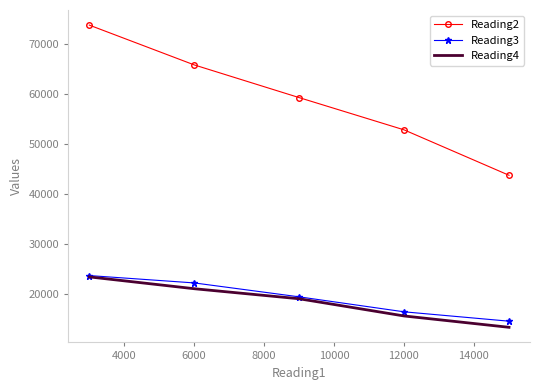

Which series has the largest total across all categories?

Reading2